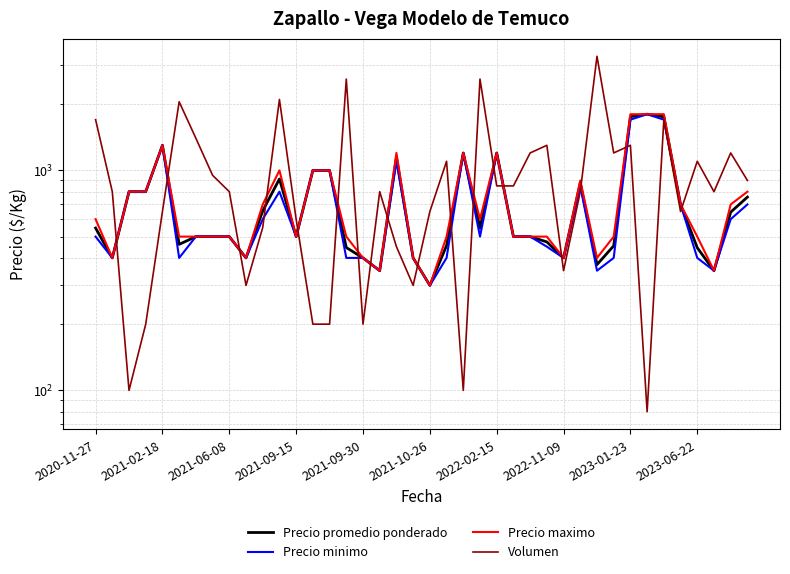

Rank the categories by Precio minimo value from highest to lowest.

33, 32, 34, 2021-09-30, 22, 24, 18, 13, 14, 29, 2021-06-08, 2021-09-15, 11, 35, 39, 10, 38, 2020-11-27, 2022-02-15, 2022-11-09, 2023-01-23, 12, 23, 25, 26, 27, 2021-02-18, 2021-10-26, 2023-06-22, 15, 16, 19, 21, 28, 31, 36, 17, 30, 37, 20